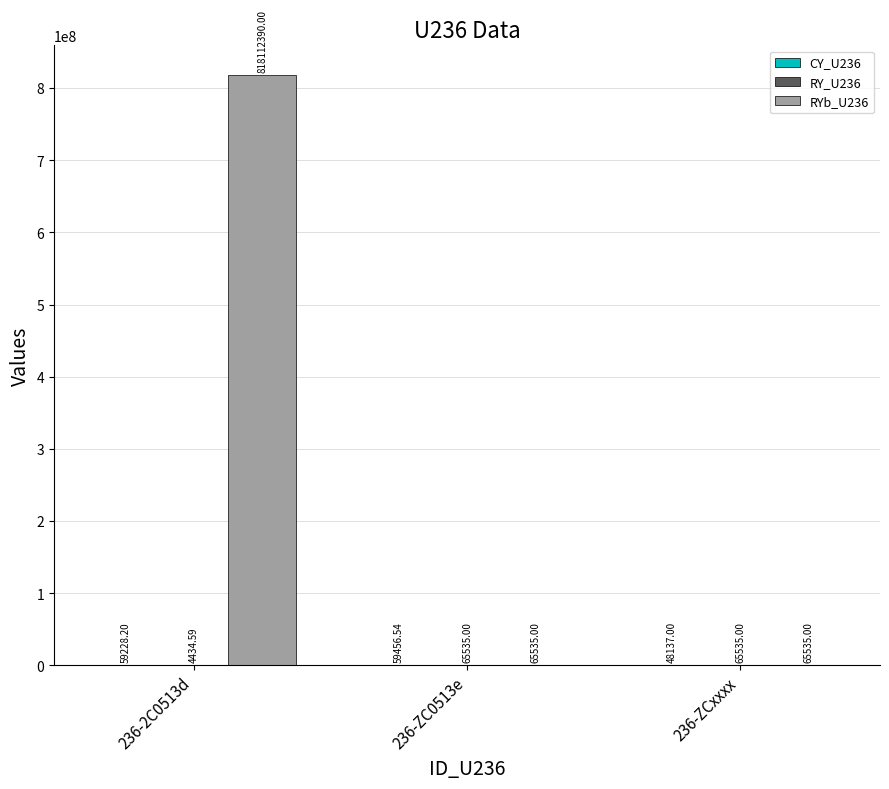

Which series has the largest total across all categories?

RYb_U236